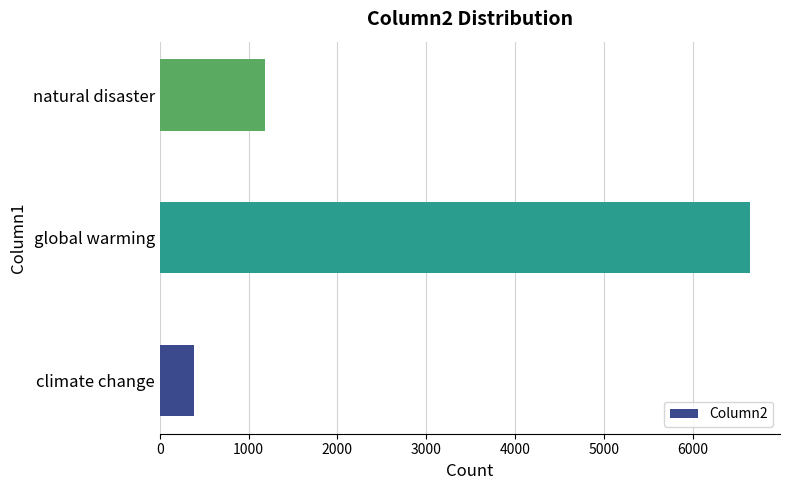

True or false: the data shows 10037 at global warming.

False